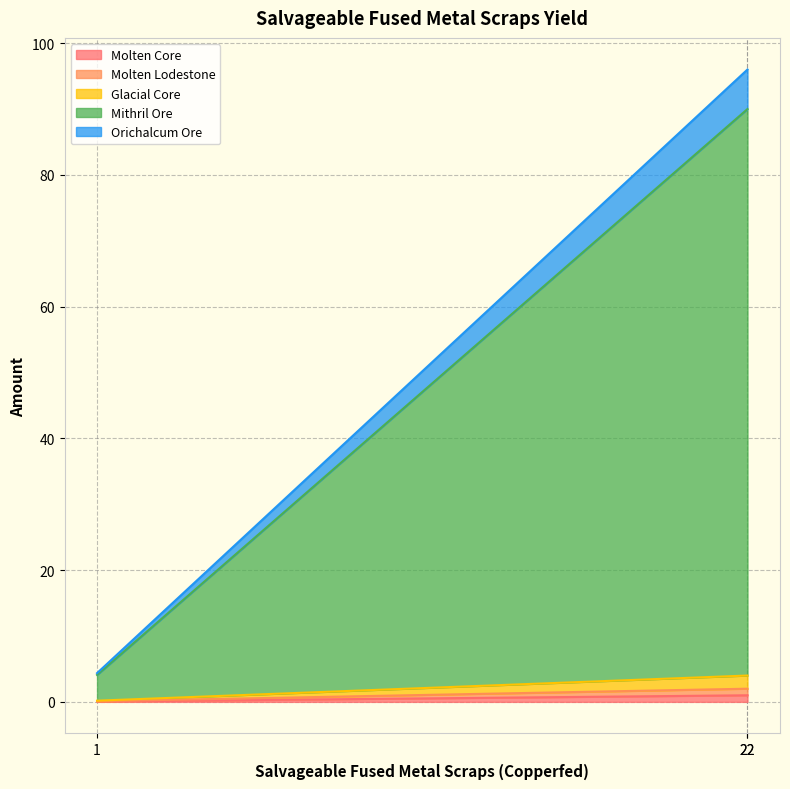

What is the difference between the maximum and minimum values in the Molten Lodestone series?

1.0